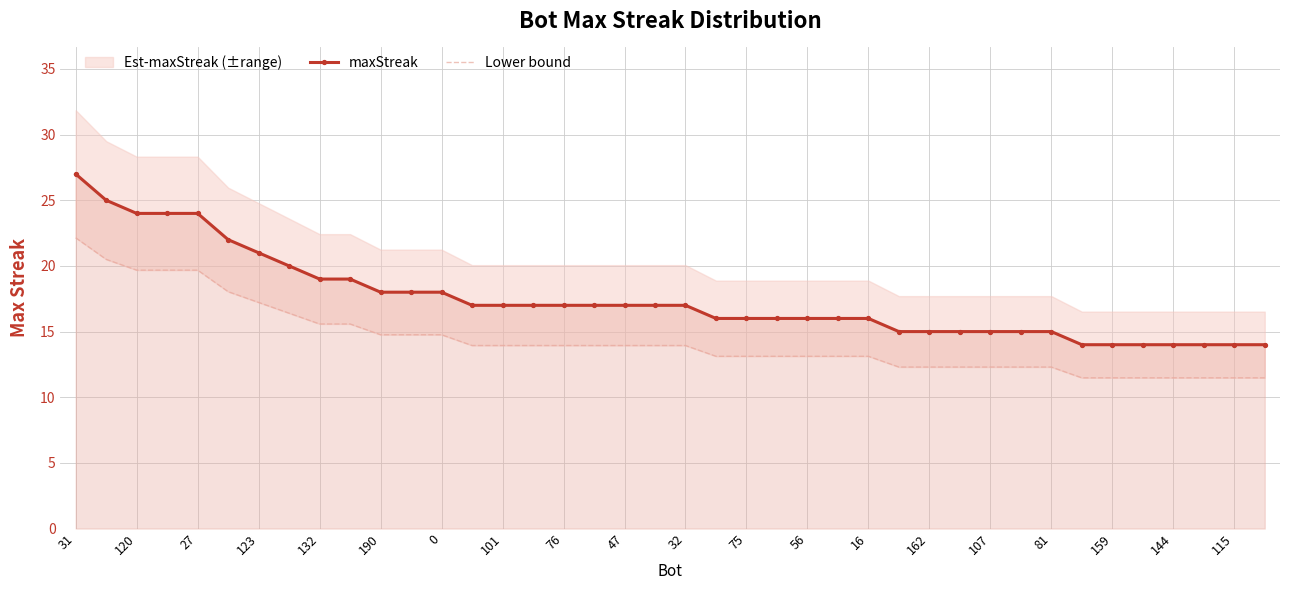

The maxStreak series shows 7 at 123. True or false?

False